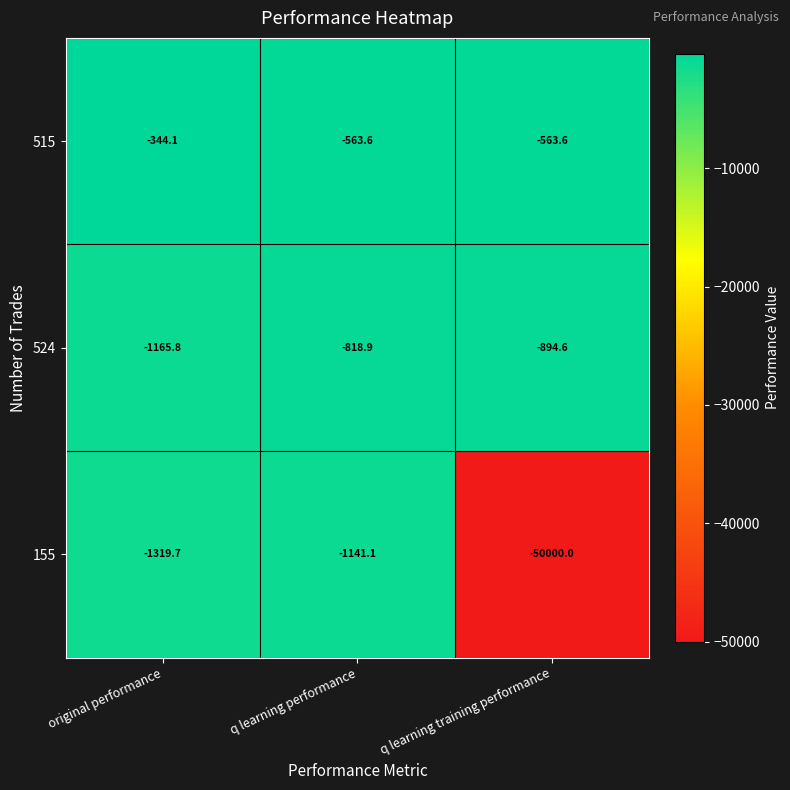

Count the number of data series in this chart.

3